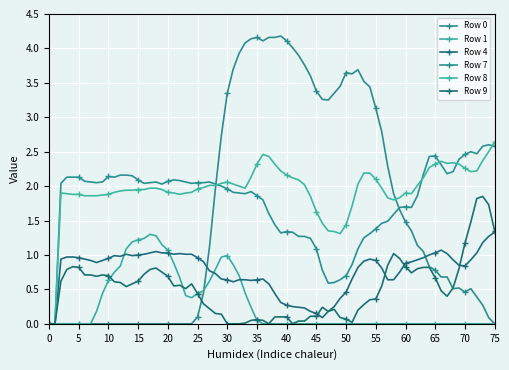

How many categories are shown in the chart?

76